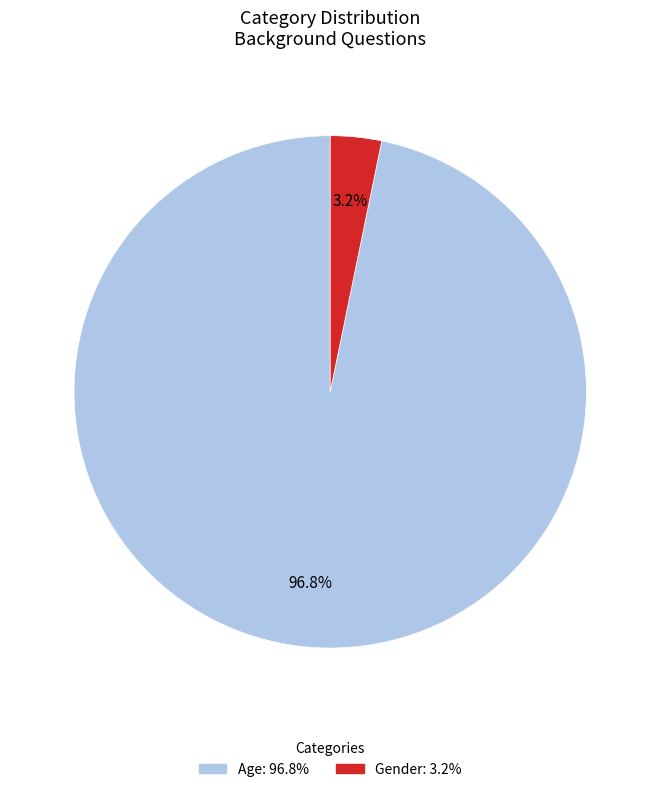

How many slices are in this pie chart?

2